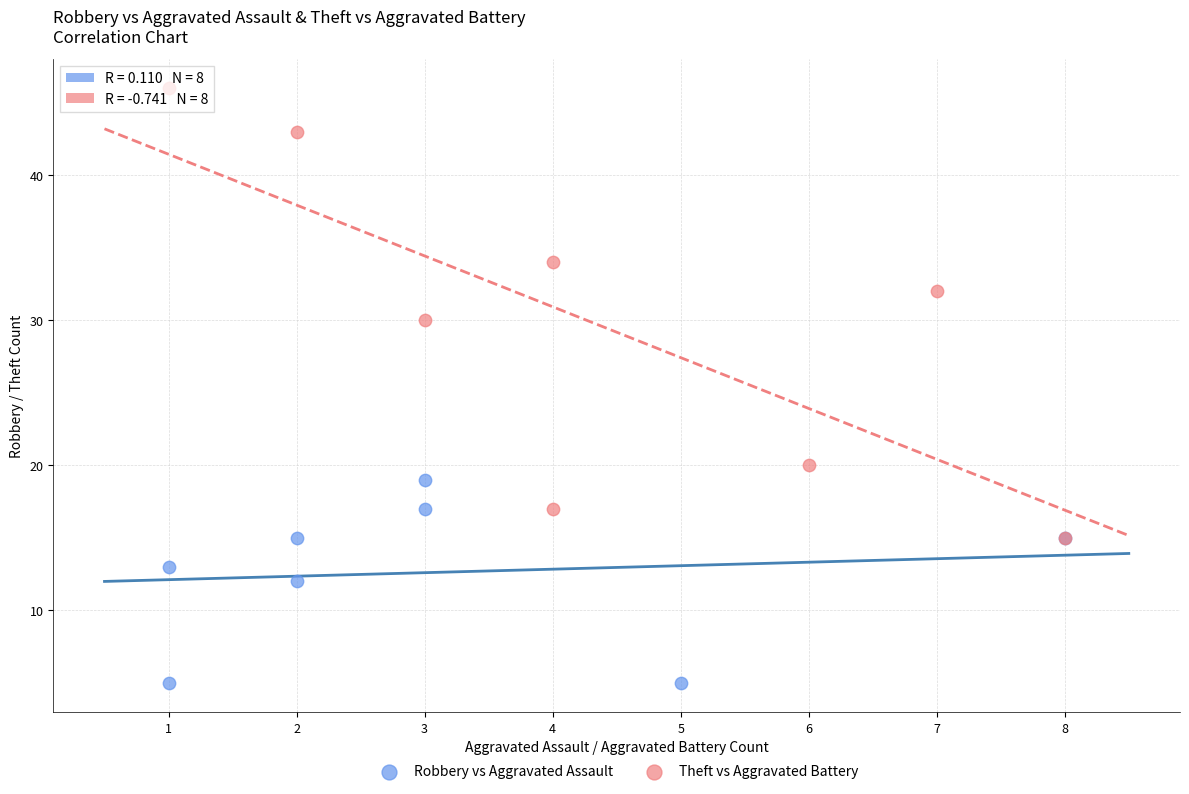

Which series contains the highest Y value?

Theft vs Aggravated Battery